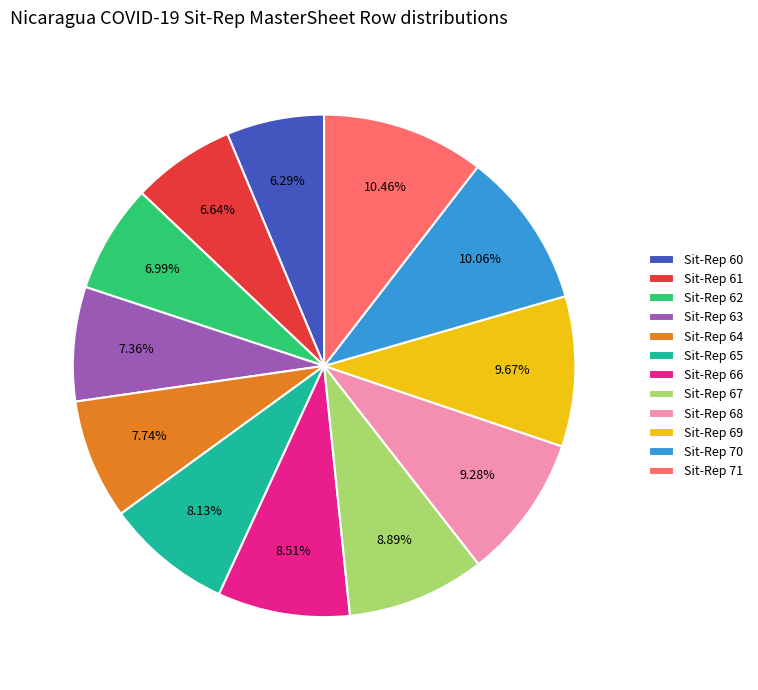

Between Sit-Rep 64 and Sit-Rep 62, which is larger?

Sit-Rep 64